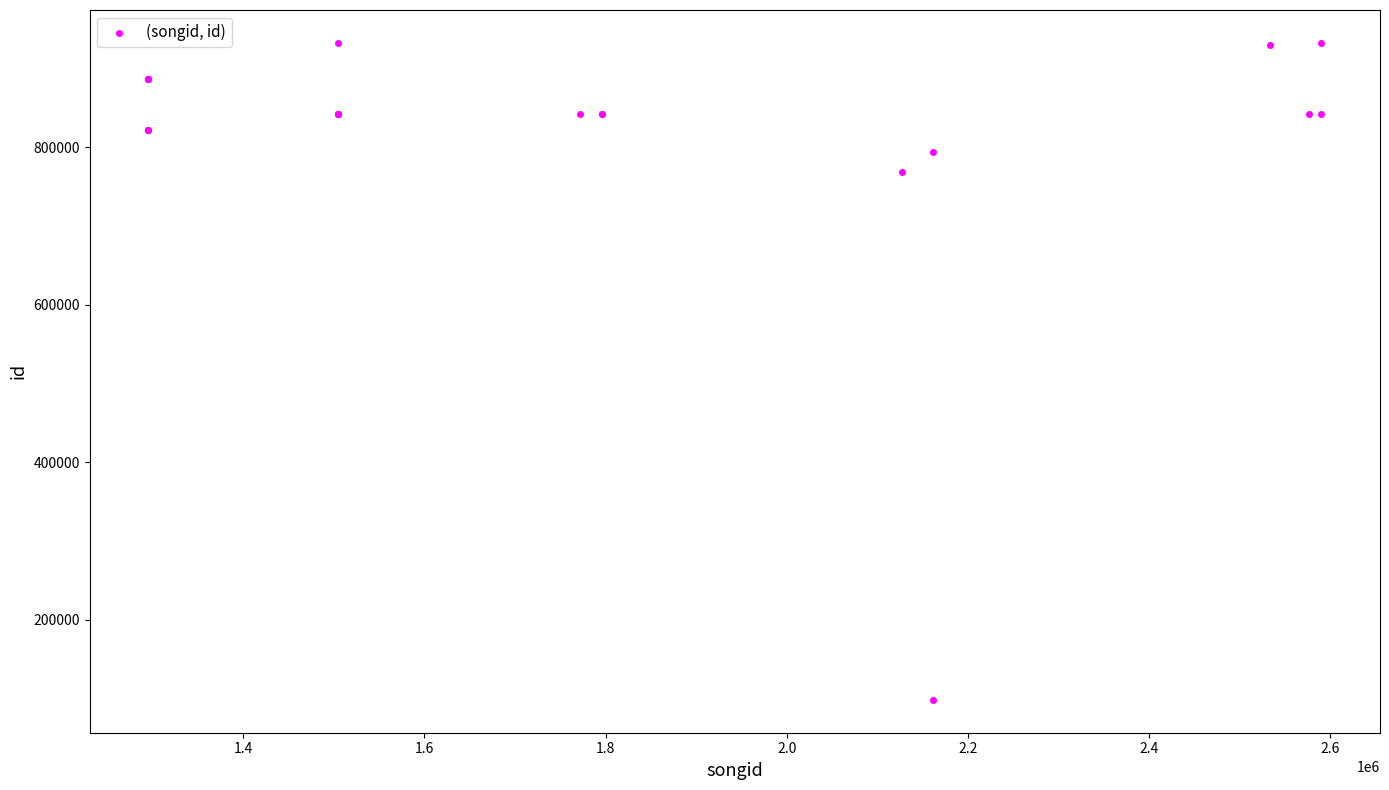

What Y value in the scatter plot is closest to 515347?

768034